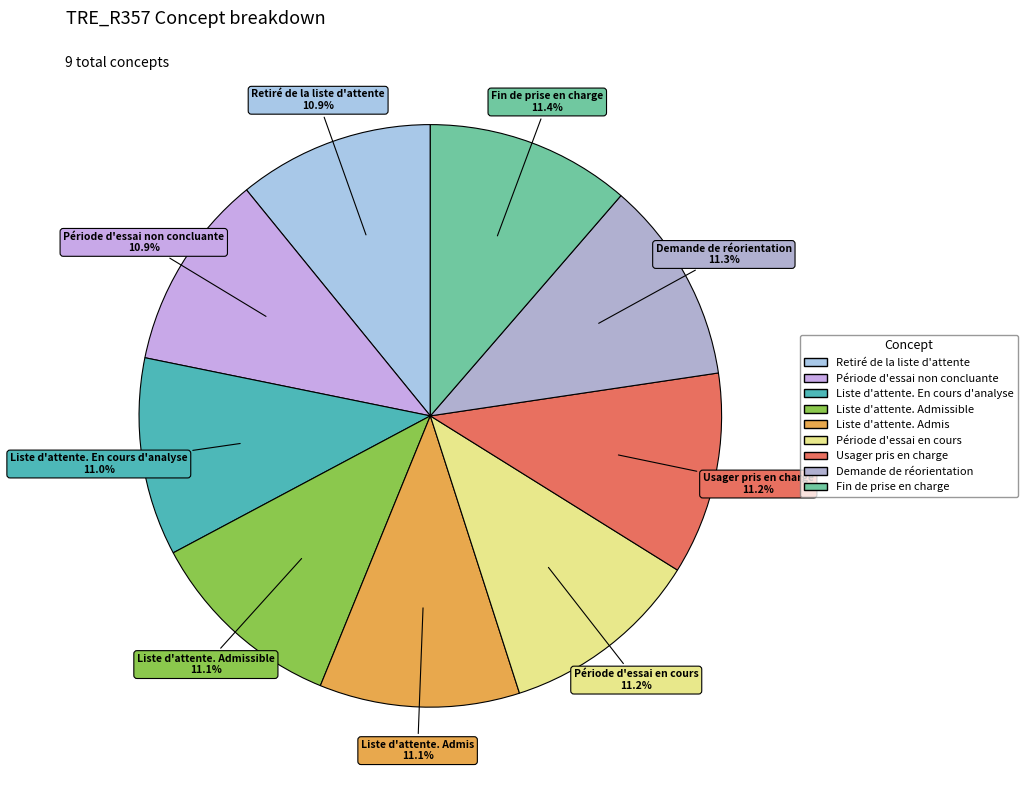

Rank the categories by value from lowest to highest.

Retiré de la liste d'attente, Période d'essai non concluante, Liste d'attente. En cours d'analyse, Liste d'attente. Admissible, Liste d'attente. Admis, Période d'essai en cours, Usager pris en charge, Demande de réorientation, Fin de prise en charge